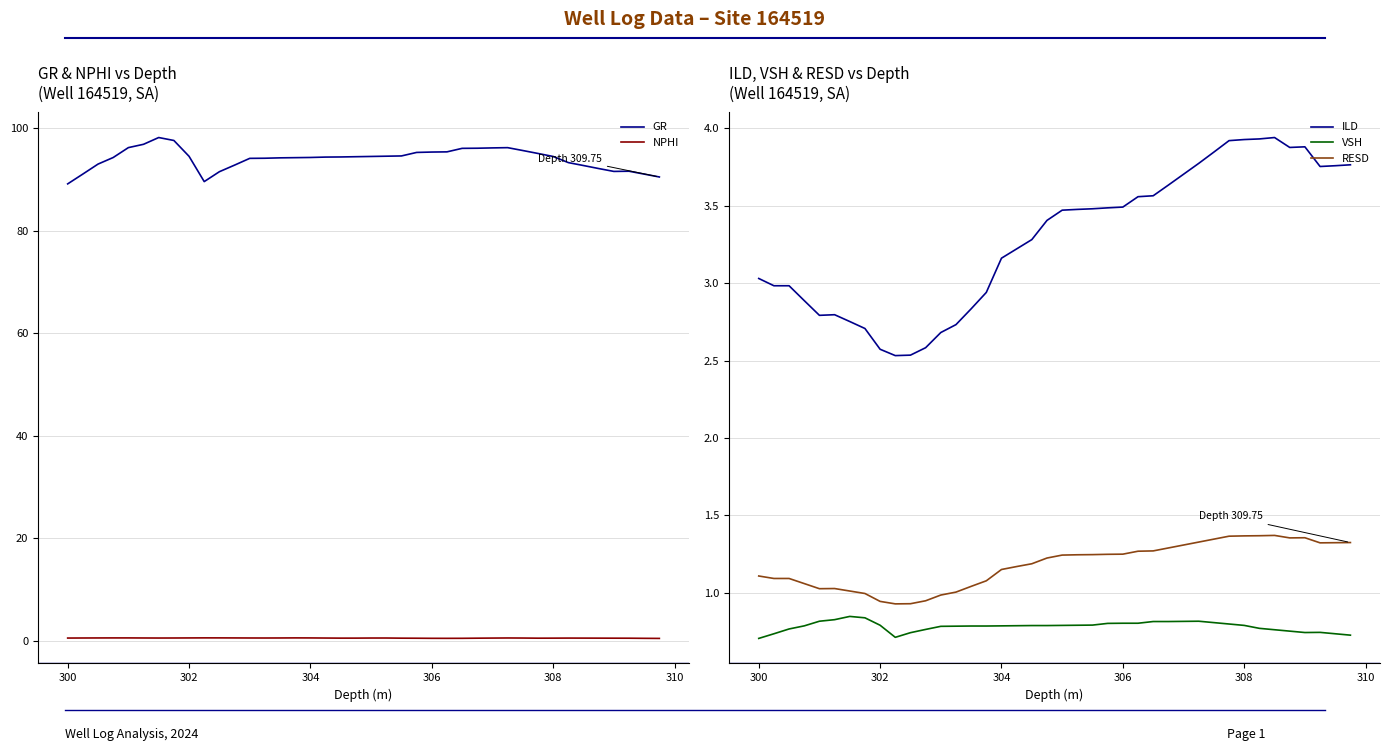

How many values in the RESD series are below 1?

6